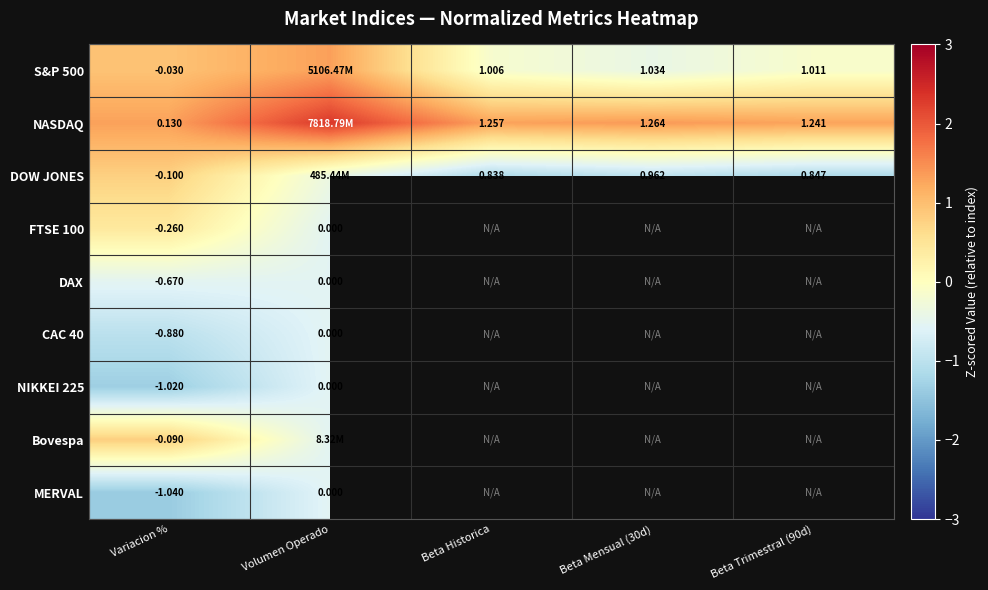

How many categories are shown in the chart?

5